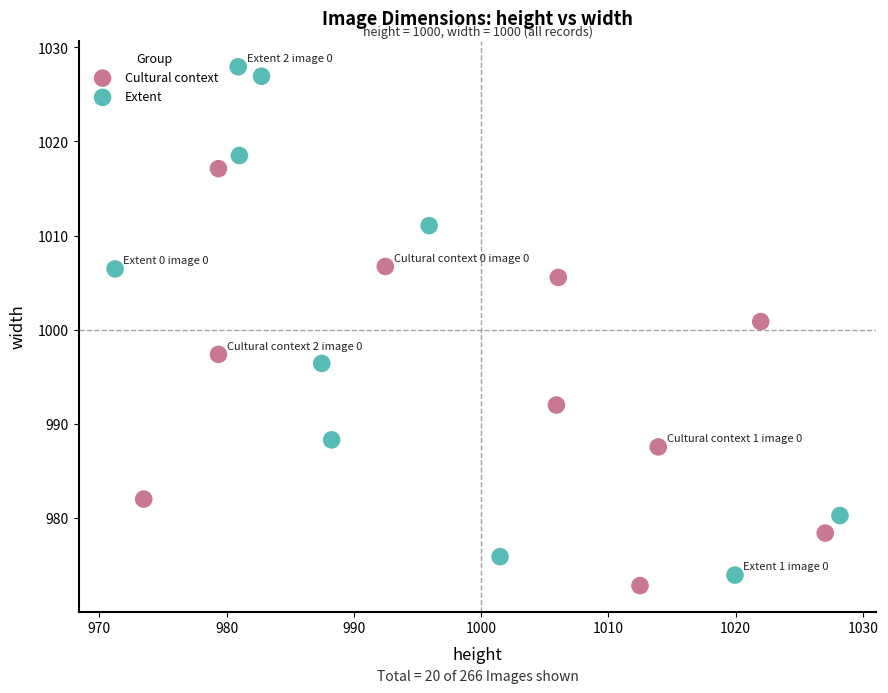

Which series has the largest Y range (max minus min)?

Extent